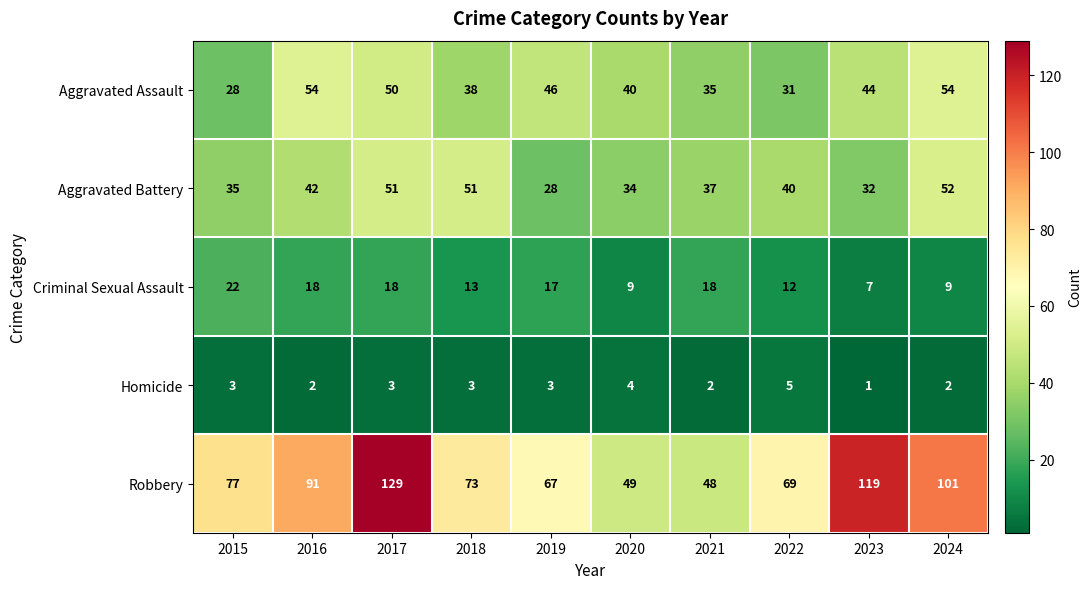

Rank the series by their maximum value, from highest to lowest.

Robbery, Aggravated Assault, Aggravated Battery, Criminal Sexual Assault, Homicide